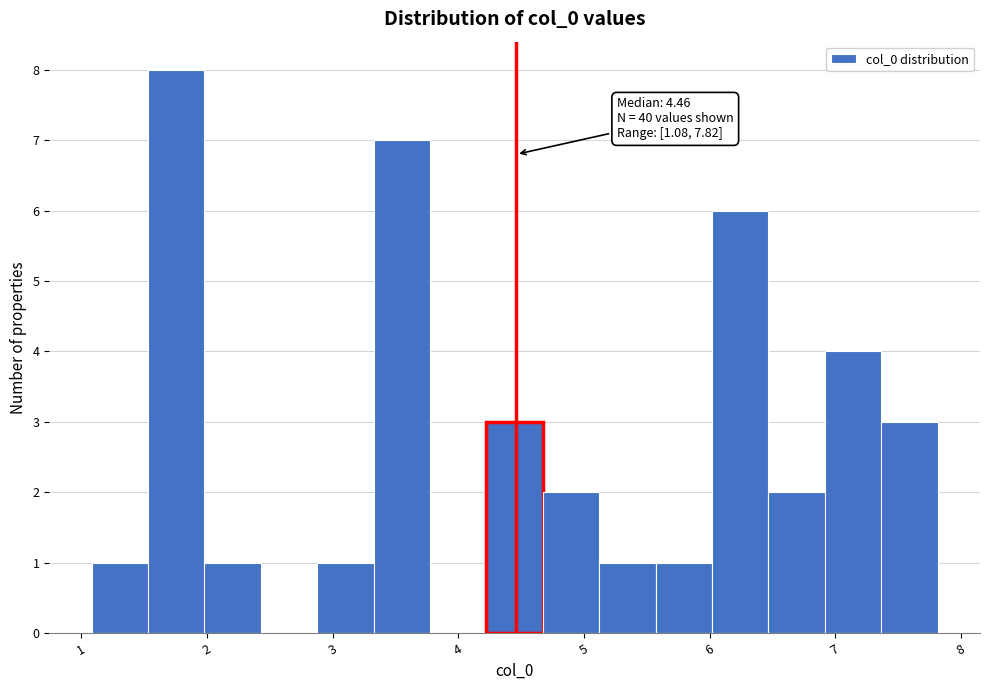

Over which range of the x-axis is the bar tallest?

1.5 to 2.0